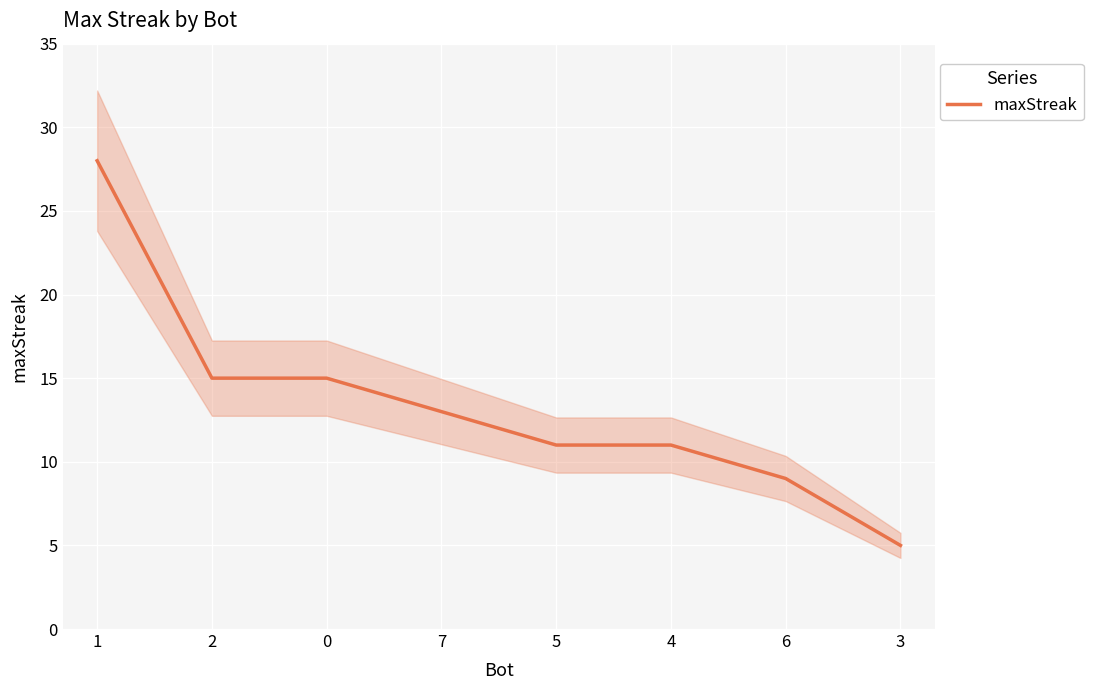

What is the change in value from 7 to 4?

-2